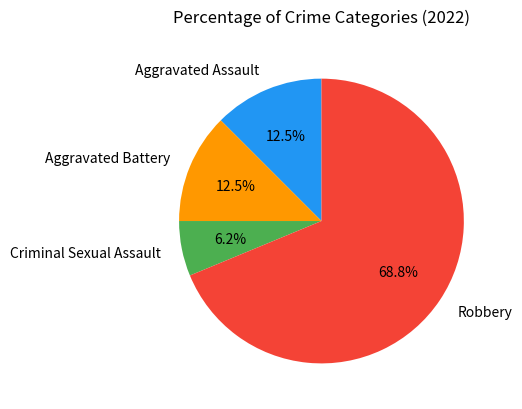

Combined, do Robbery and Aggravated Battery account for over 50%?

Yes